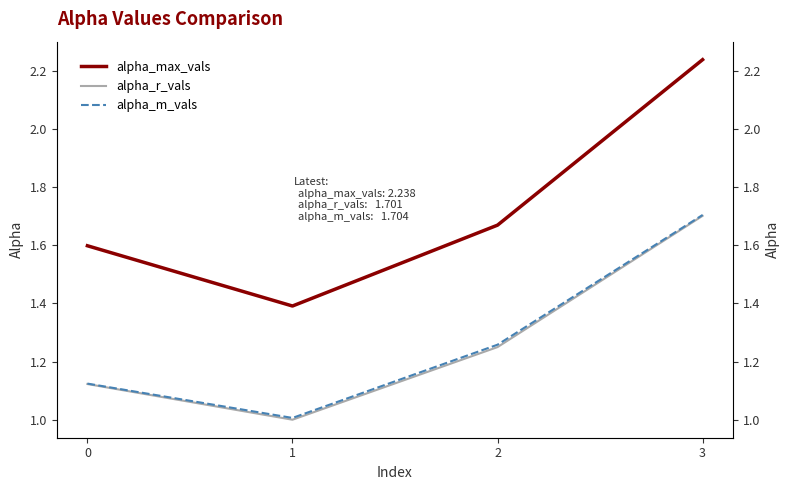

What is the minimum value shown in the chart?

1.0